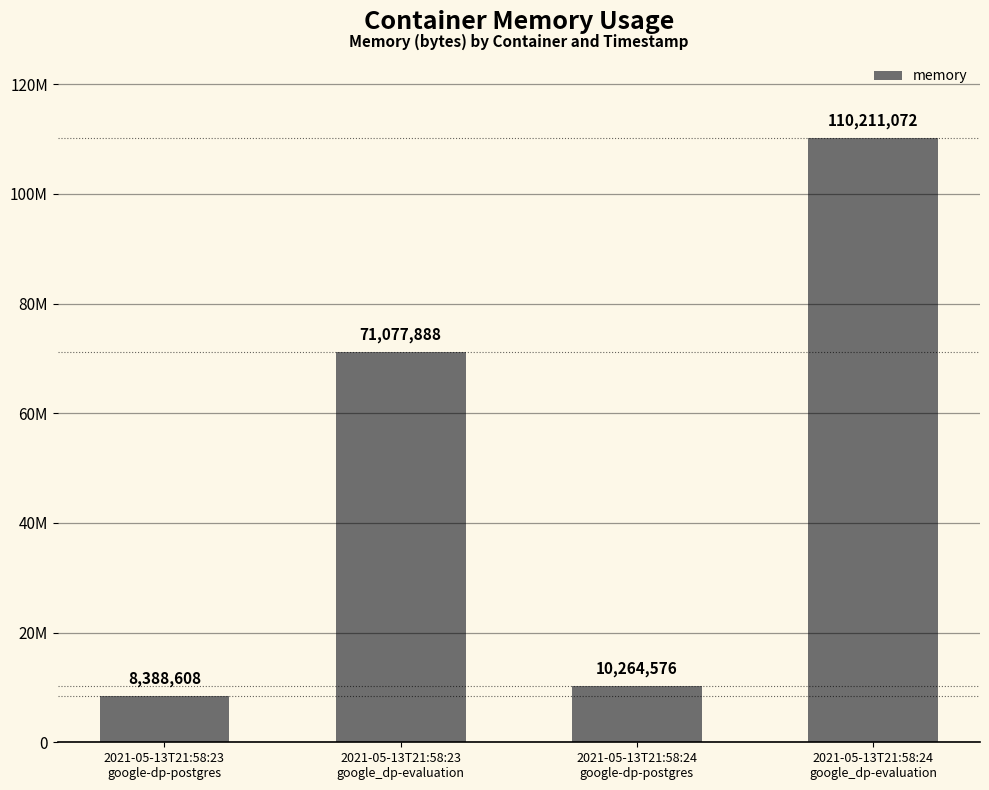

What is the label of the 4th bar from the right?

2021-05-13T21:58:23
google-dp-postgres